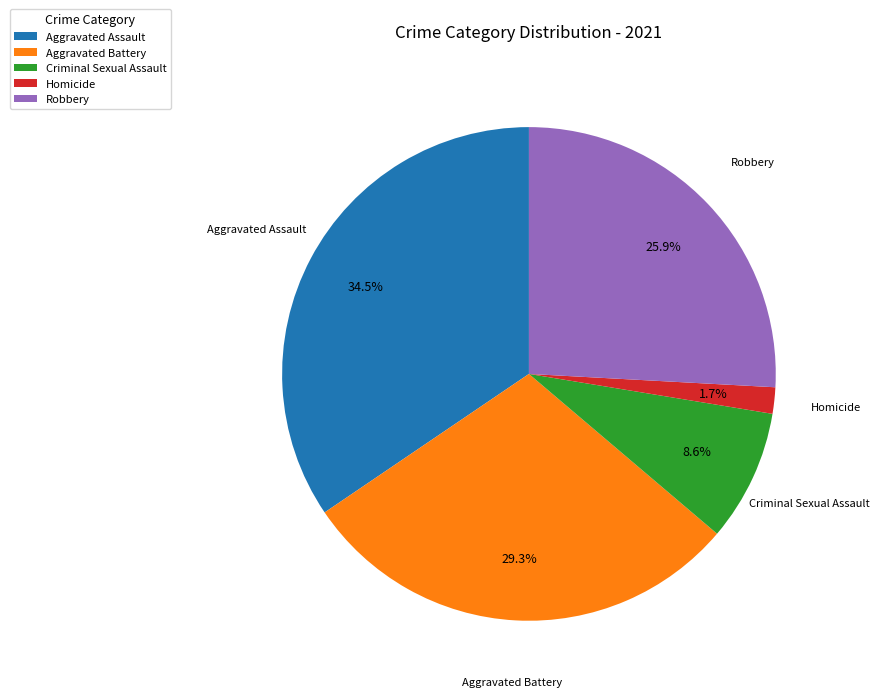

How many segments does this pie chart have?

5